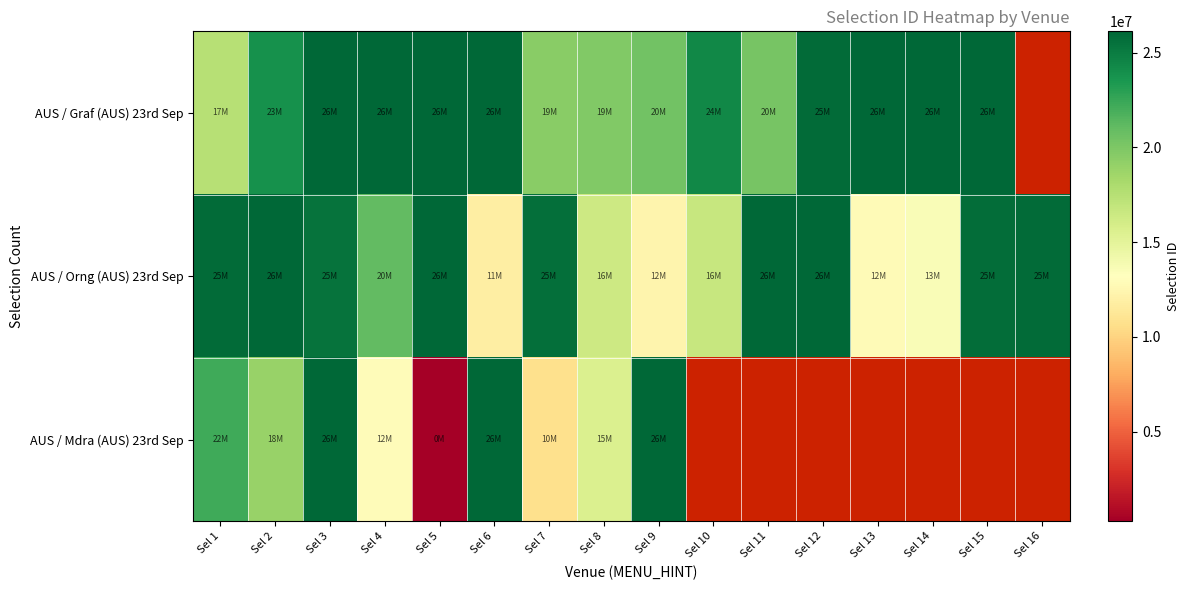

What is the smallest value displayed?

262171.0